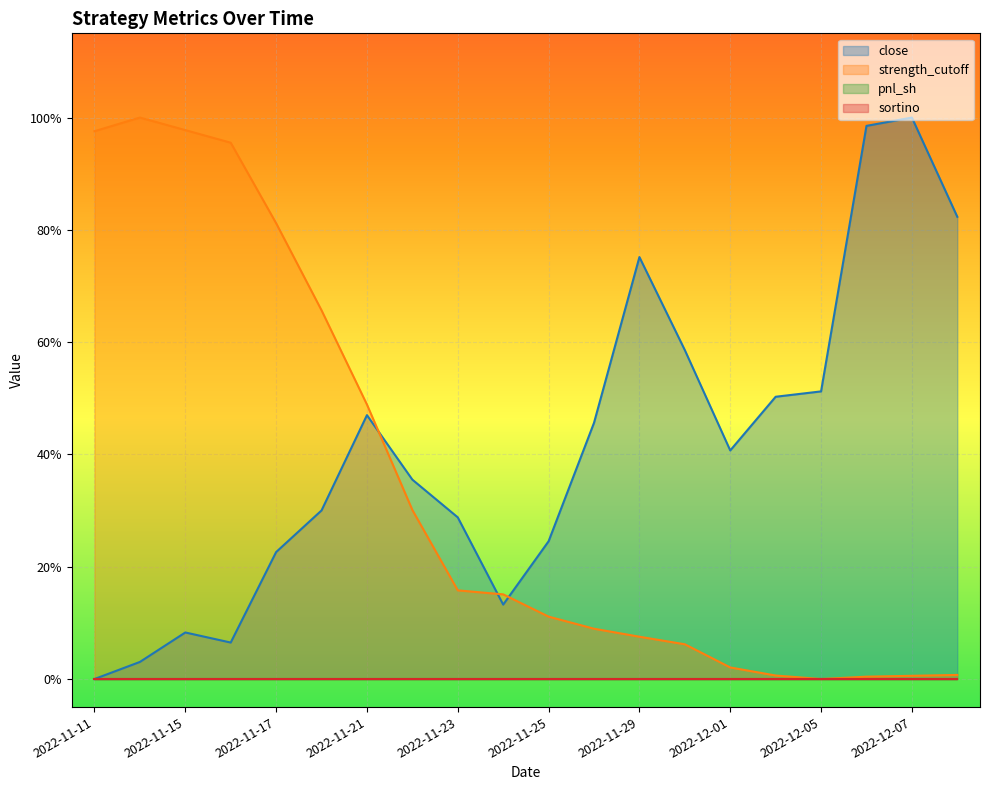

How many times do close and strength_cutoff cross each other?

3